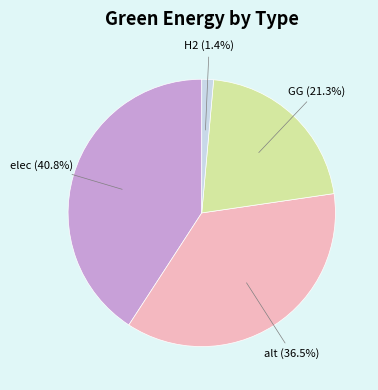

What percentage is the H2 slice, to the nearest percent?

1%